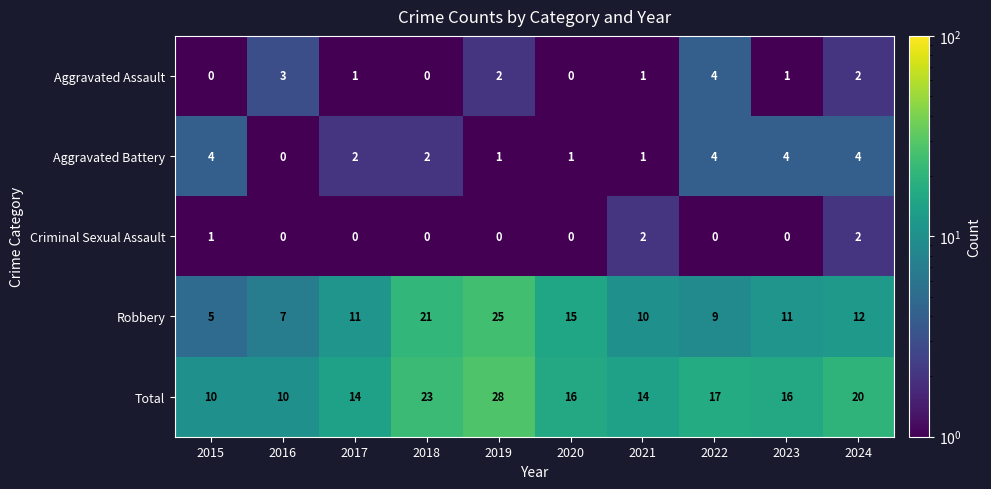

Which series has the largest total across all categories?

Total